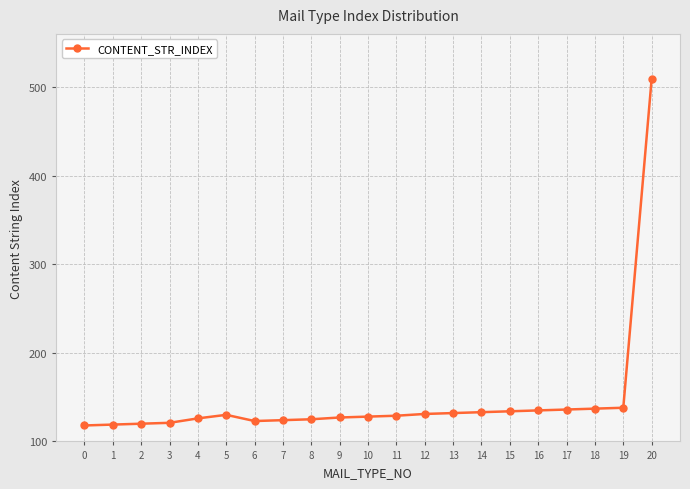

Where is the data nearest to the value 313?

19